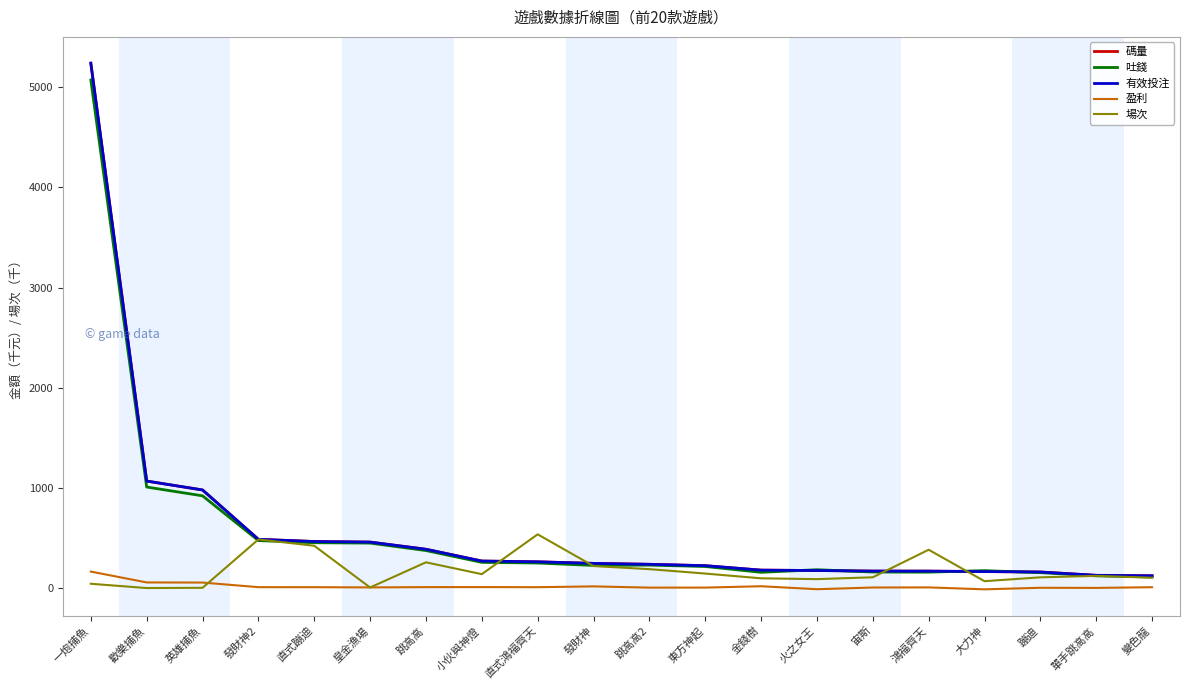

Which series has the largest total across all categories?

碼量